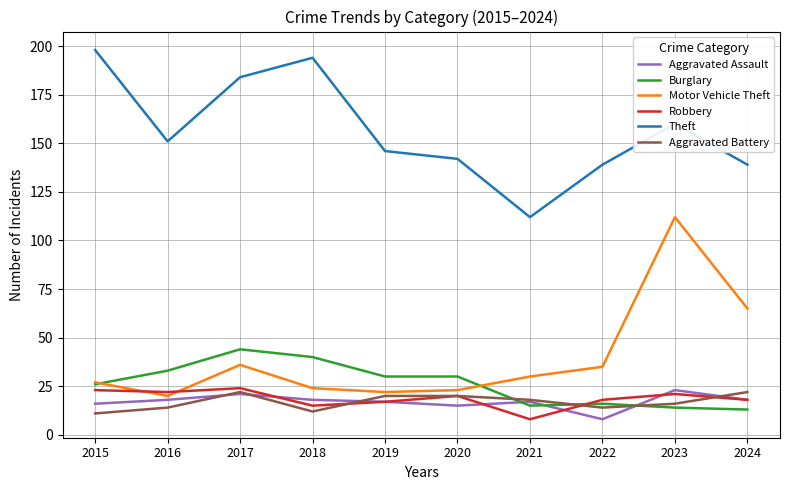

What is the sum of the Robbery values at 2015 and 2022?

41